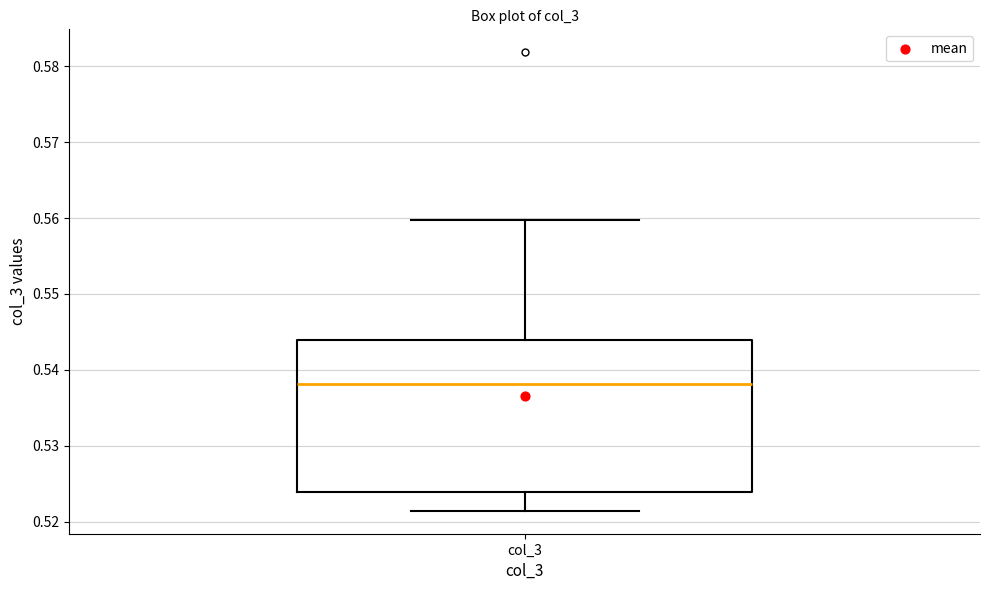

Where does the median line of the box for col_3 sit on the y-axis? The values are not printed on the chart, so give them approximately, as read against the axis.

0.538